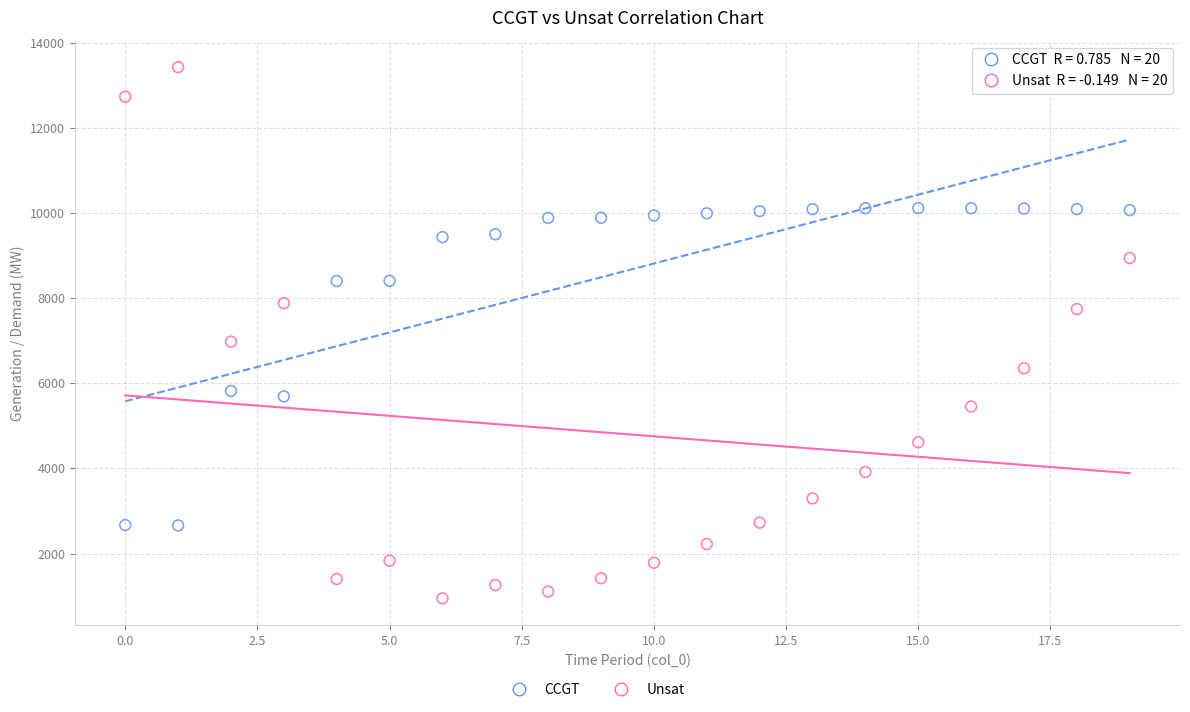

Across all data points, what is the range of Y values (max minus min)?

12475